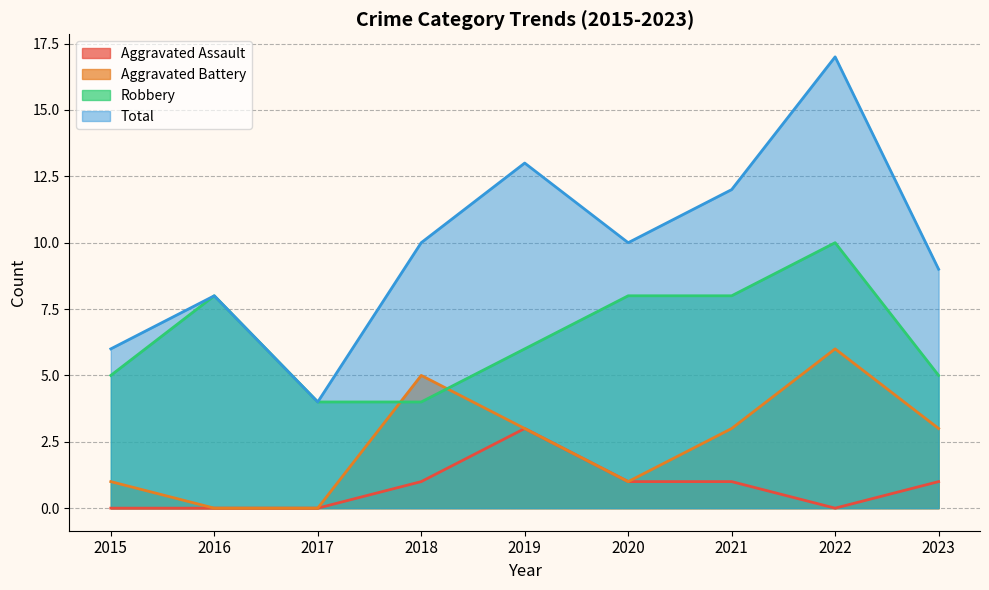

Count the number of data series in this chart.

4